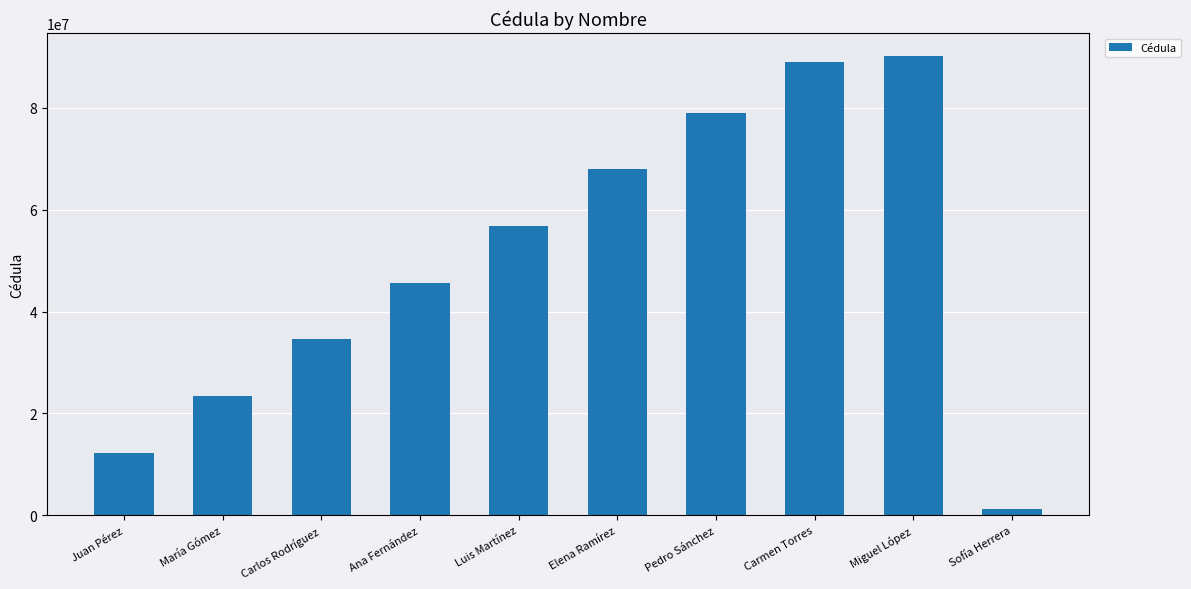

What is the change in value from Miguel López to Sofía Herrera?

-88888889